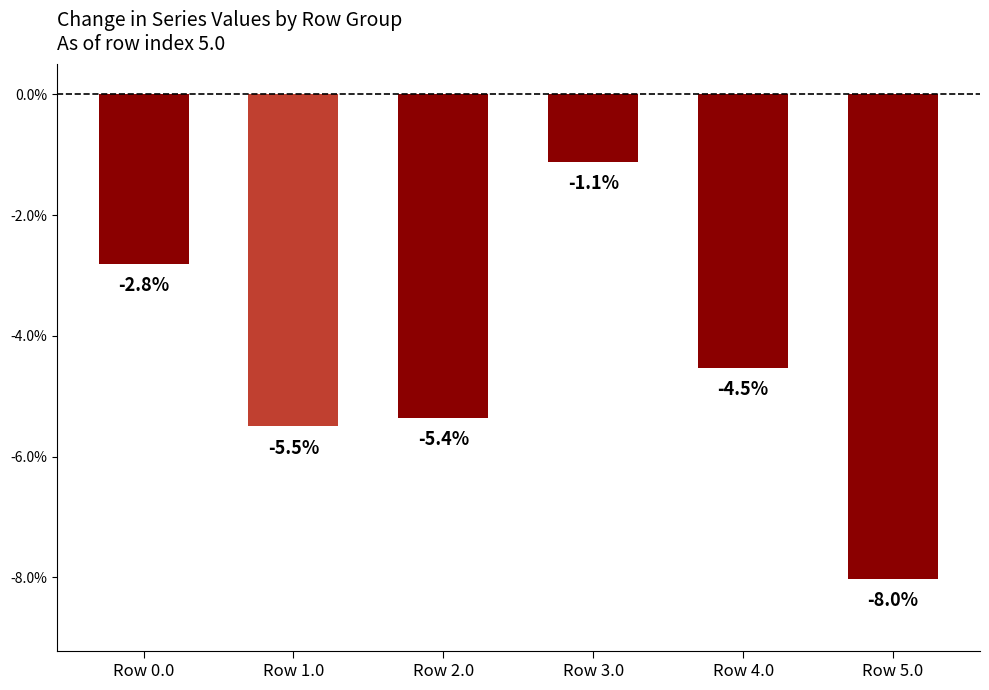

What is the label of the 4th bar from the right?

Row 2.0